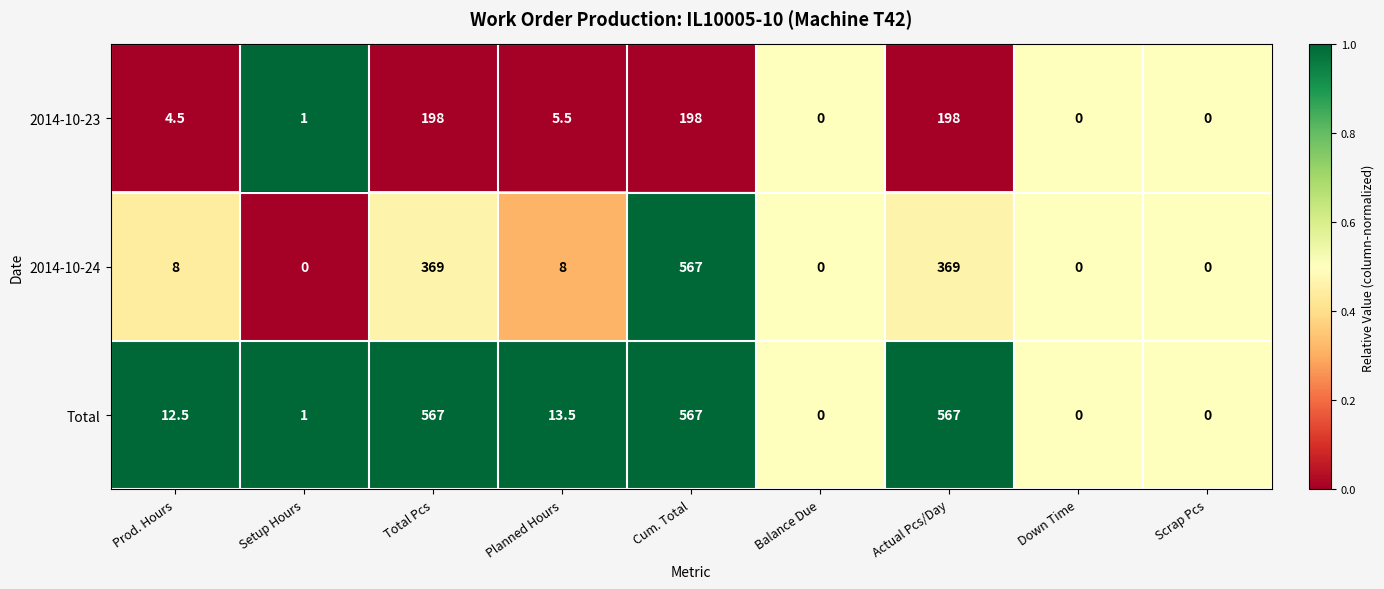

Between Planned Hours and Cum. Total, which series saw the biggest shift?

2014-10-24